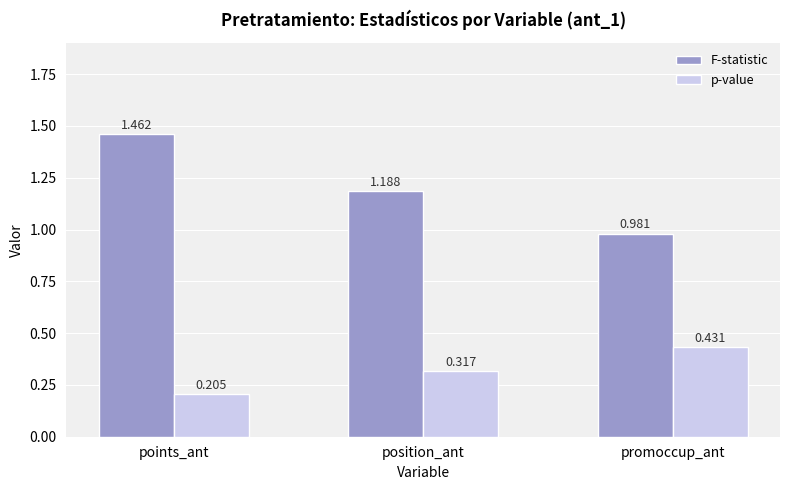

The p-value series shows 0.1 at promoccup_ant. True or false?

False